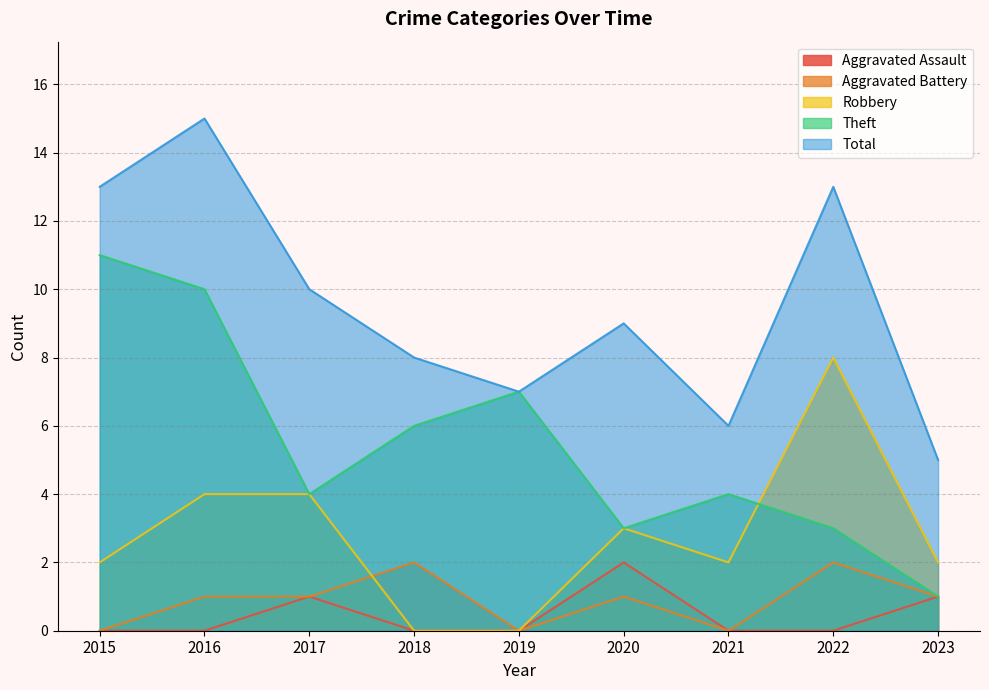

The Total series shows 6 at 2015. True or false?

False